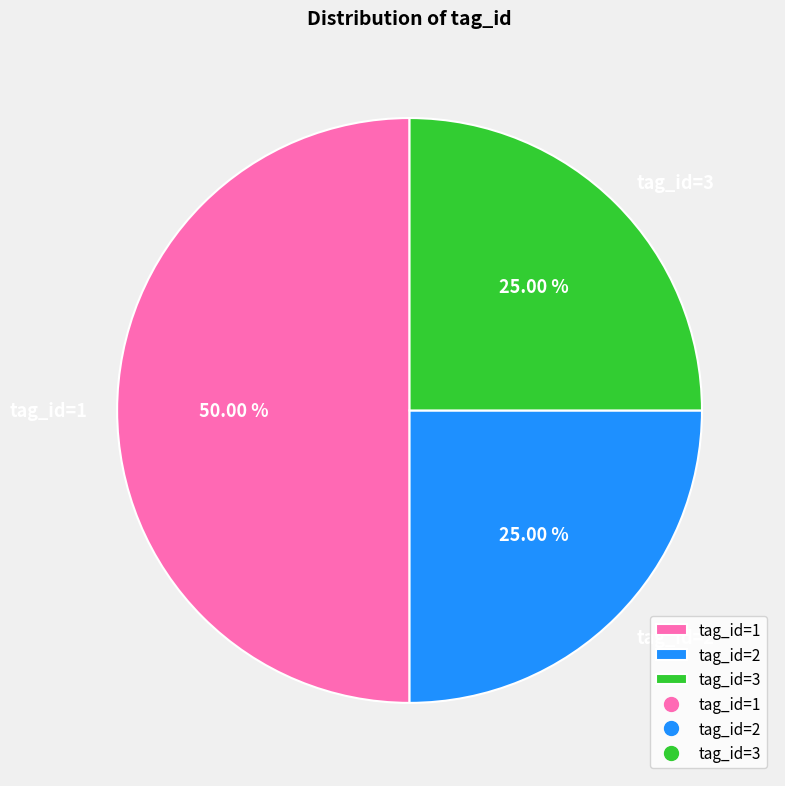

Combined, do tag_id=1 and tag_id=2 account for over 50%?

Yes